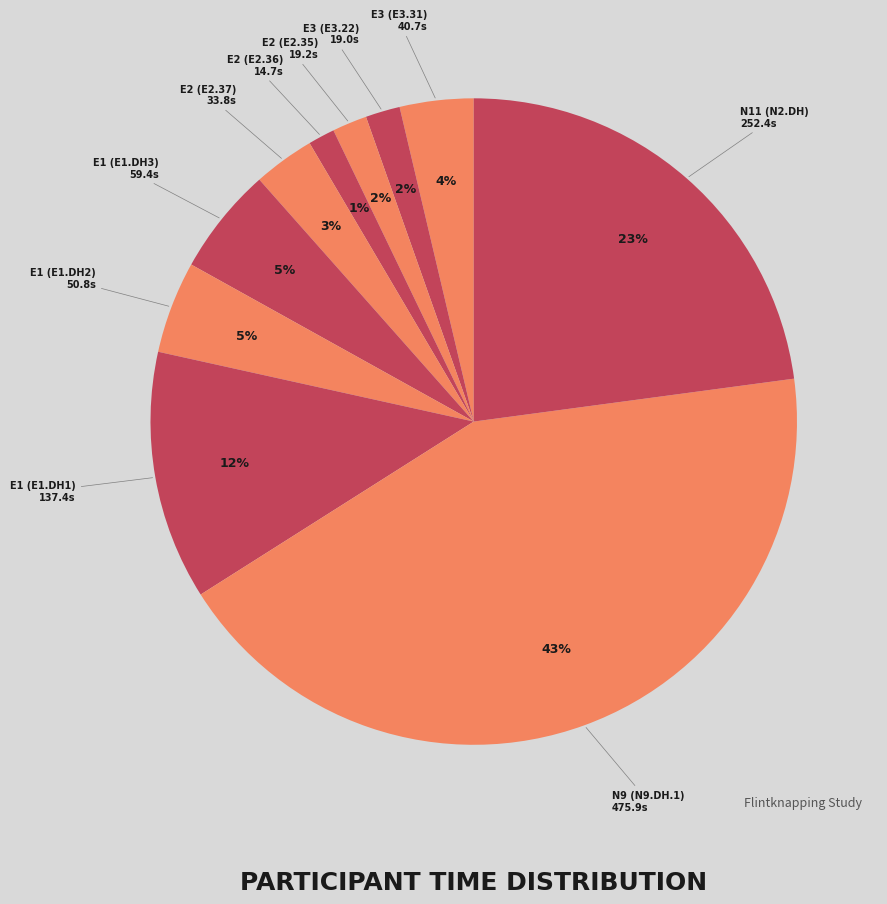

Count the number of slices in the pie.

10